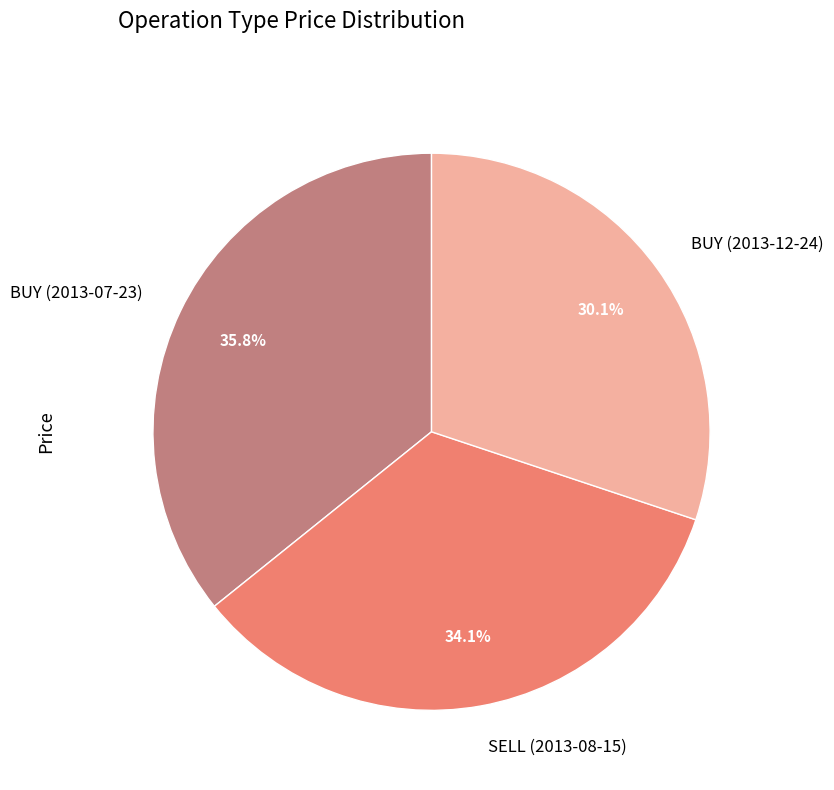

Rank the categories by value from highest to lowest.

BUY (2013-07-23), SELL (2013-08-15), BUY (2013-12-24)